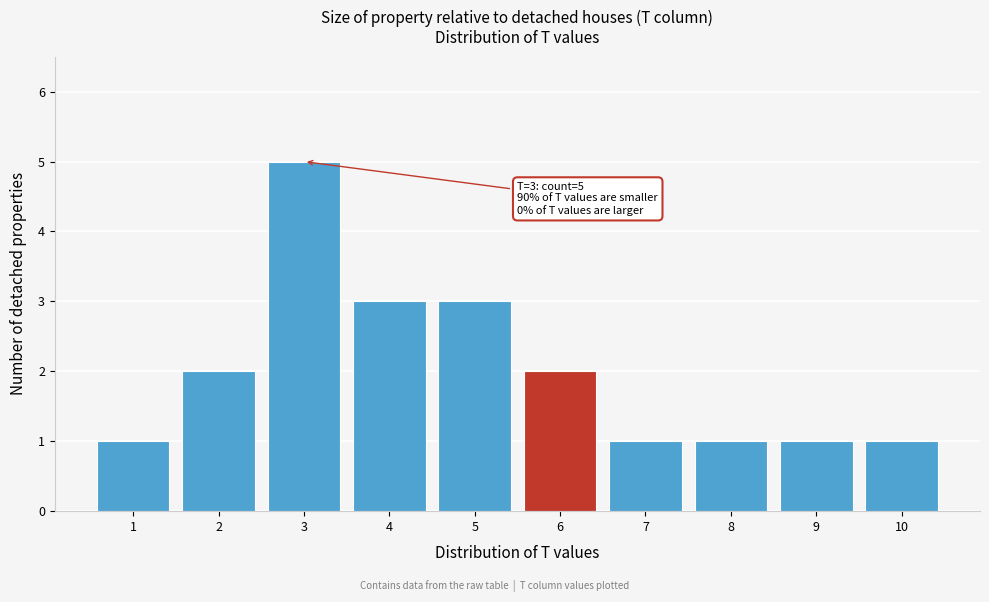

Reading right to left, list all the values displayed in this chart.

1	1	1	1	2	3	3	5	2	1